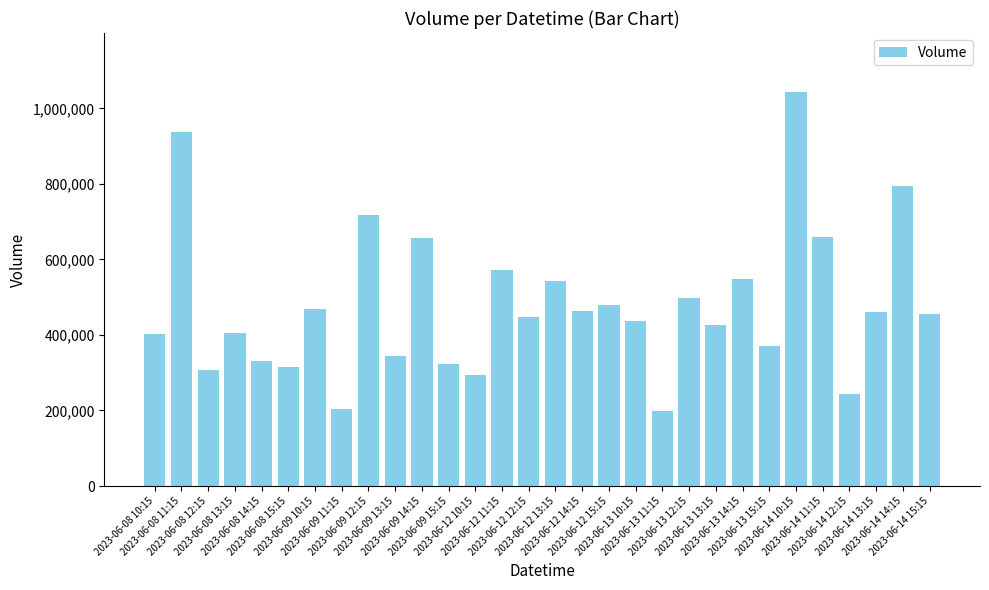

The value at 2023-06-13 10:15 is 437009. True or false?

True